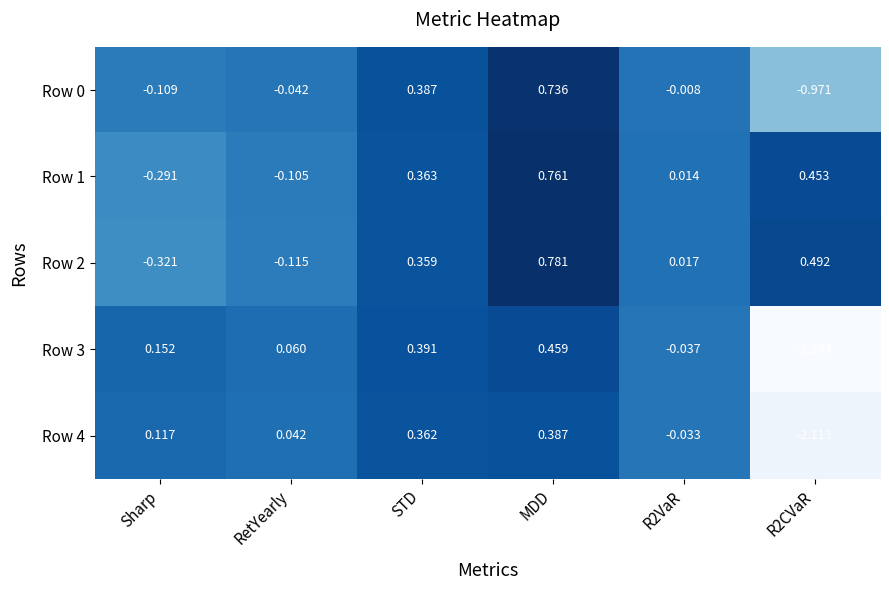

How many data points in Row 3 are above 0?

4